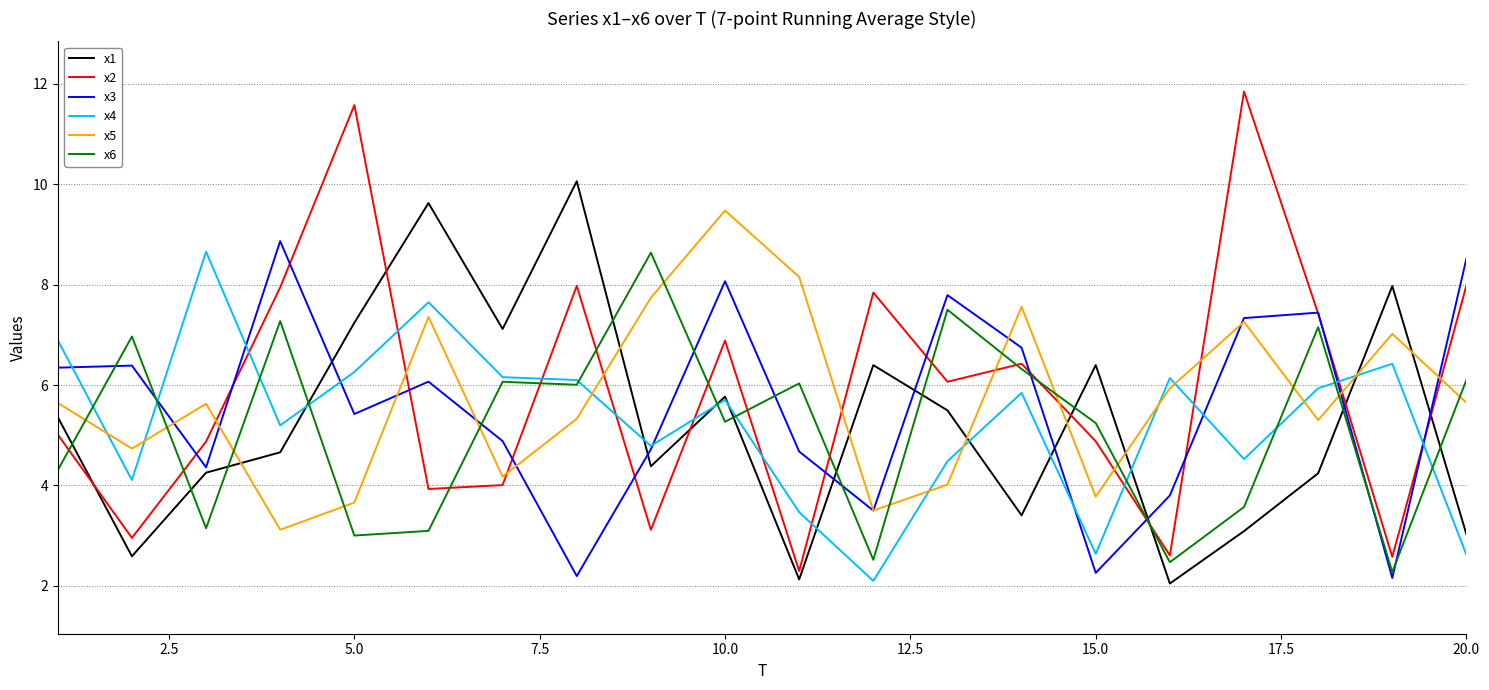

True or false: x3 has more than 1 interior local peaks.

True